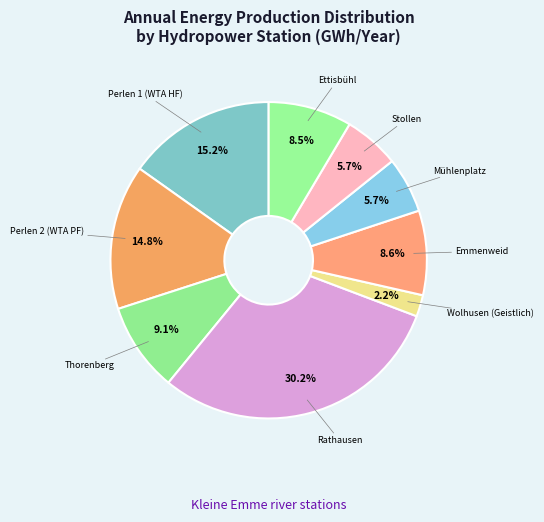

Between Stollen and Perlen 2 (WTA PF), which is larger?

Perlen 2 (WTA PF)